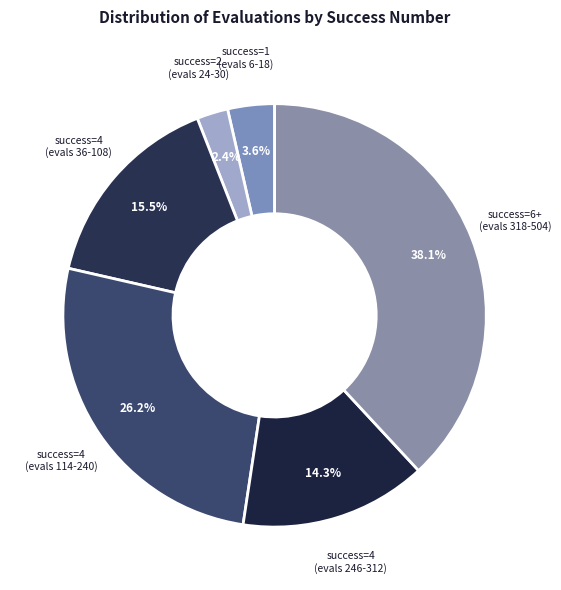

Which slice is the smallest?

success=2 (evals 24-30)